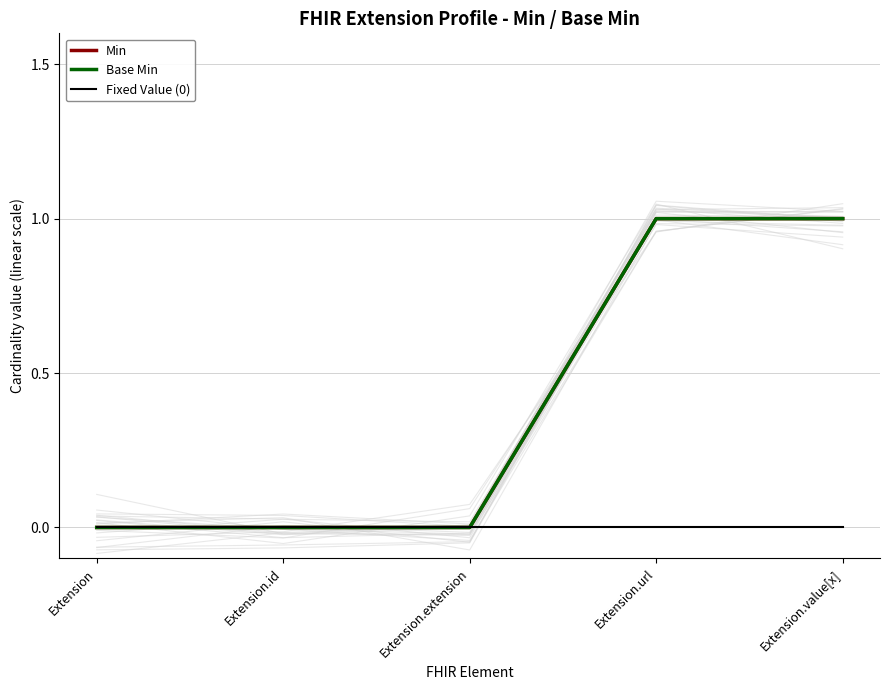

Between Extension.id and Extension.url, which is larger?

Extension.url